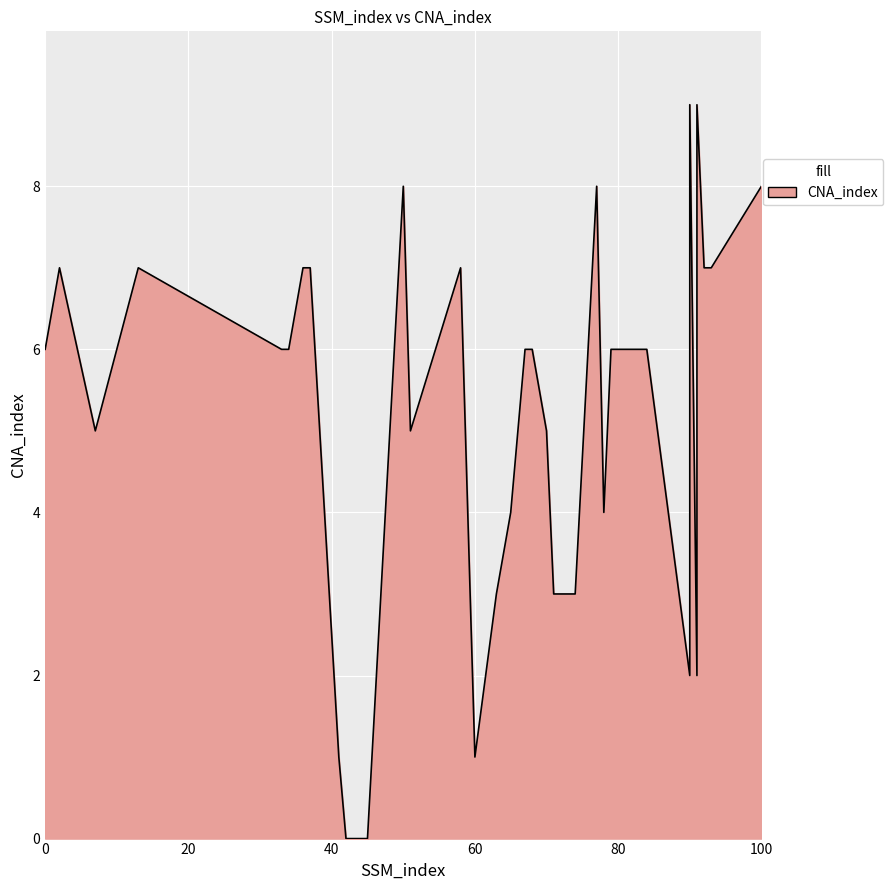

What is the change in value from 71 to 100?

+5